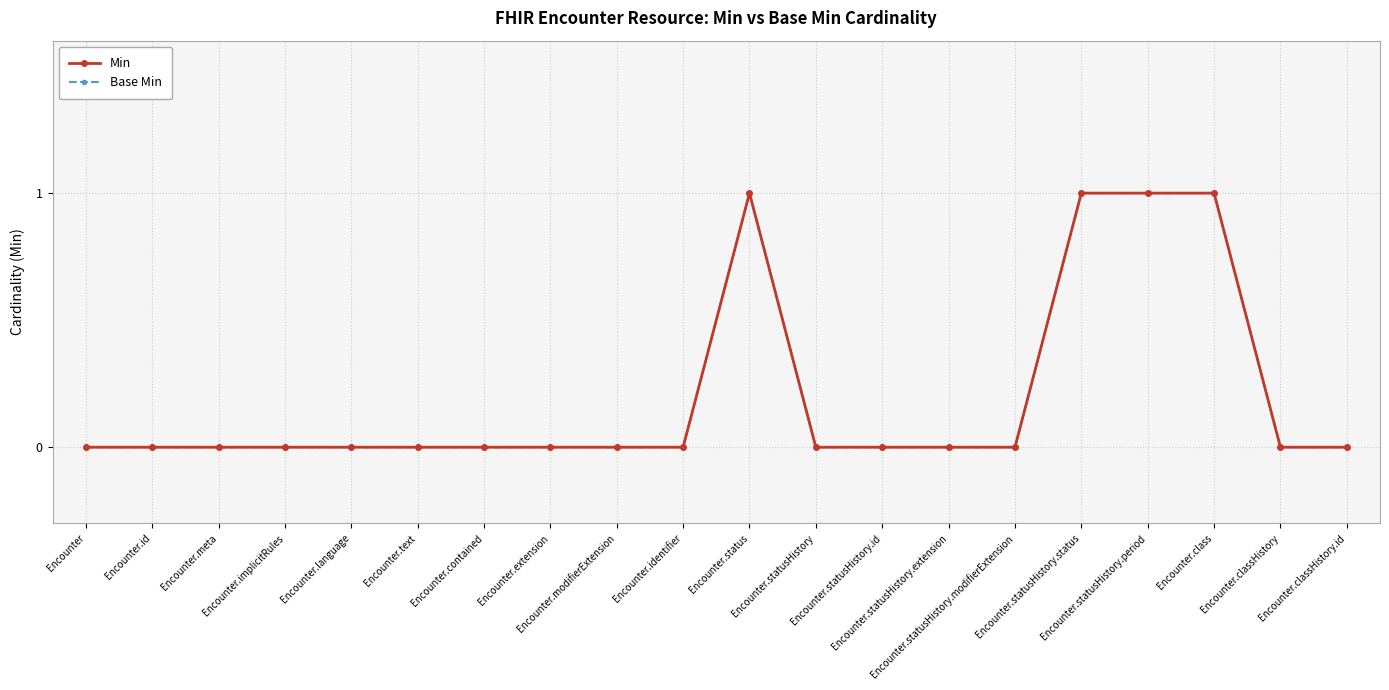

Does the chart have visible grid lines?

Yes